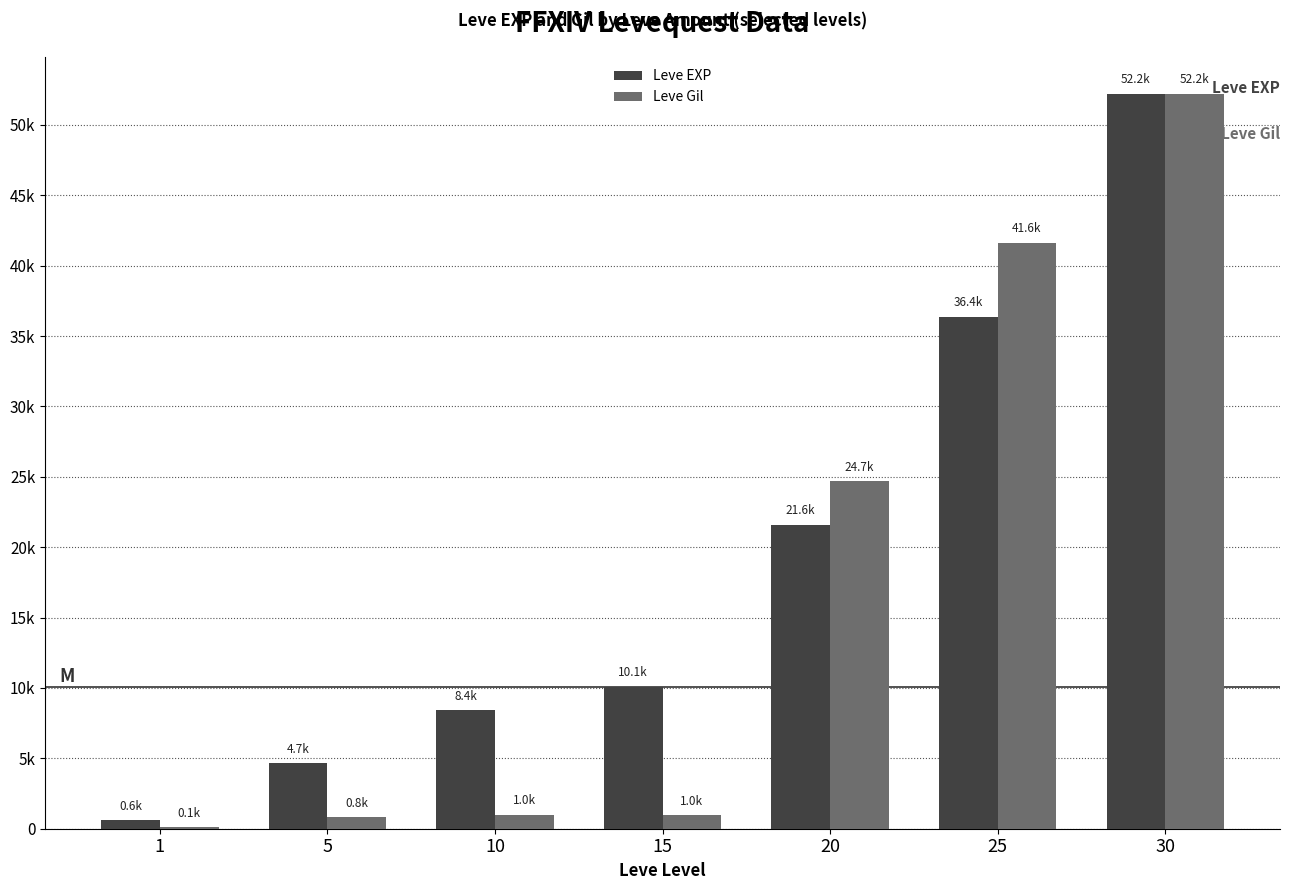

At 30, list the series in order from largest to smallest.

Leve EXP, Leve Gil